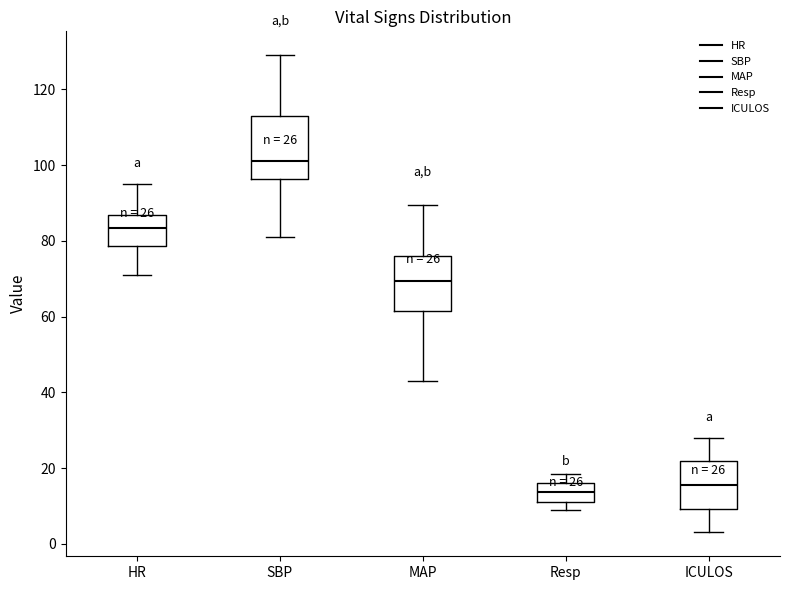

Comparing the boxes themselves (not the whiskers), which one is the tallest?

SBP